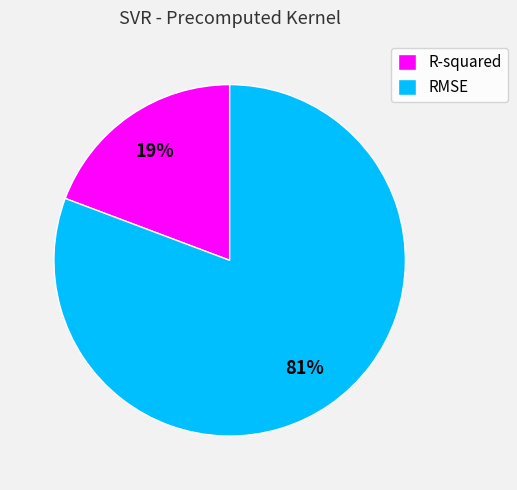

To the nearest percent, what is the average slice percentage?

50%